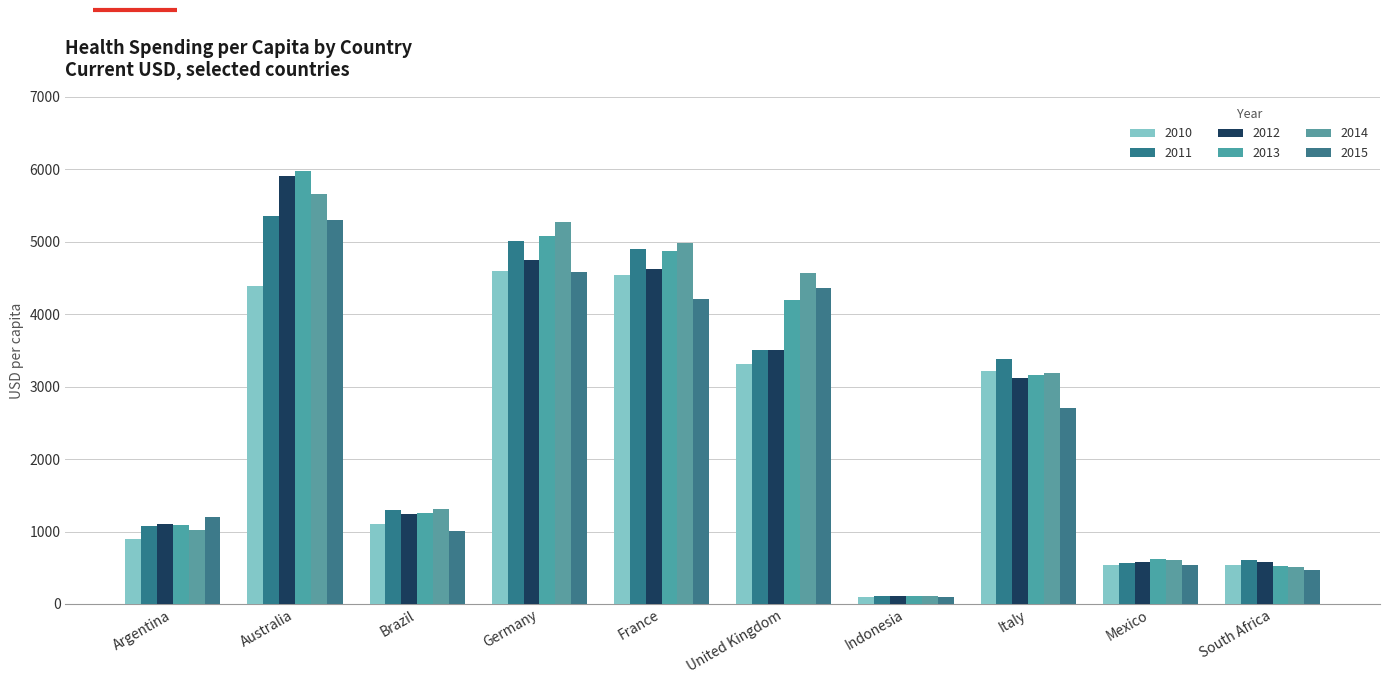

What is the maximum value shown in the chart?

5979.2